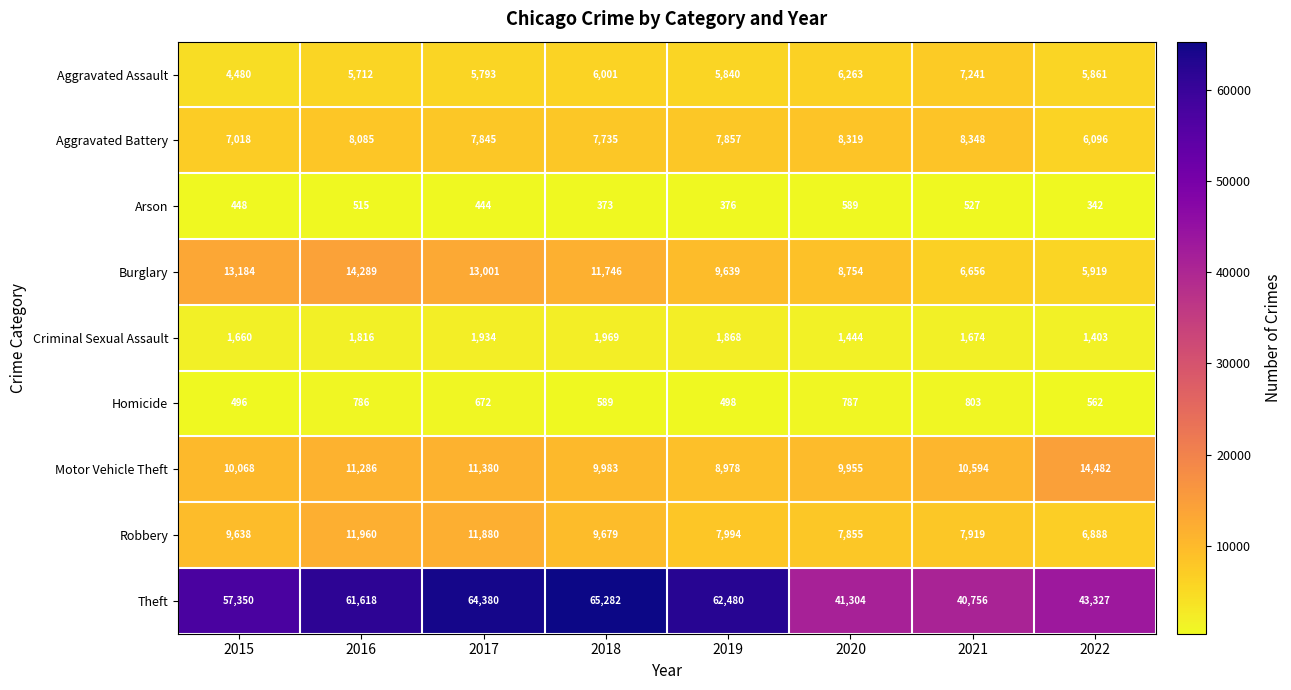

What is the spread (max minus min) of values at 2020?

40715